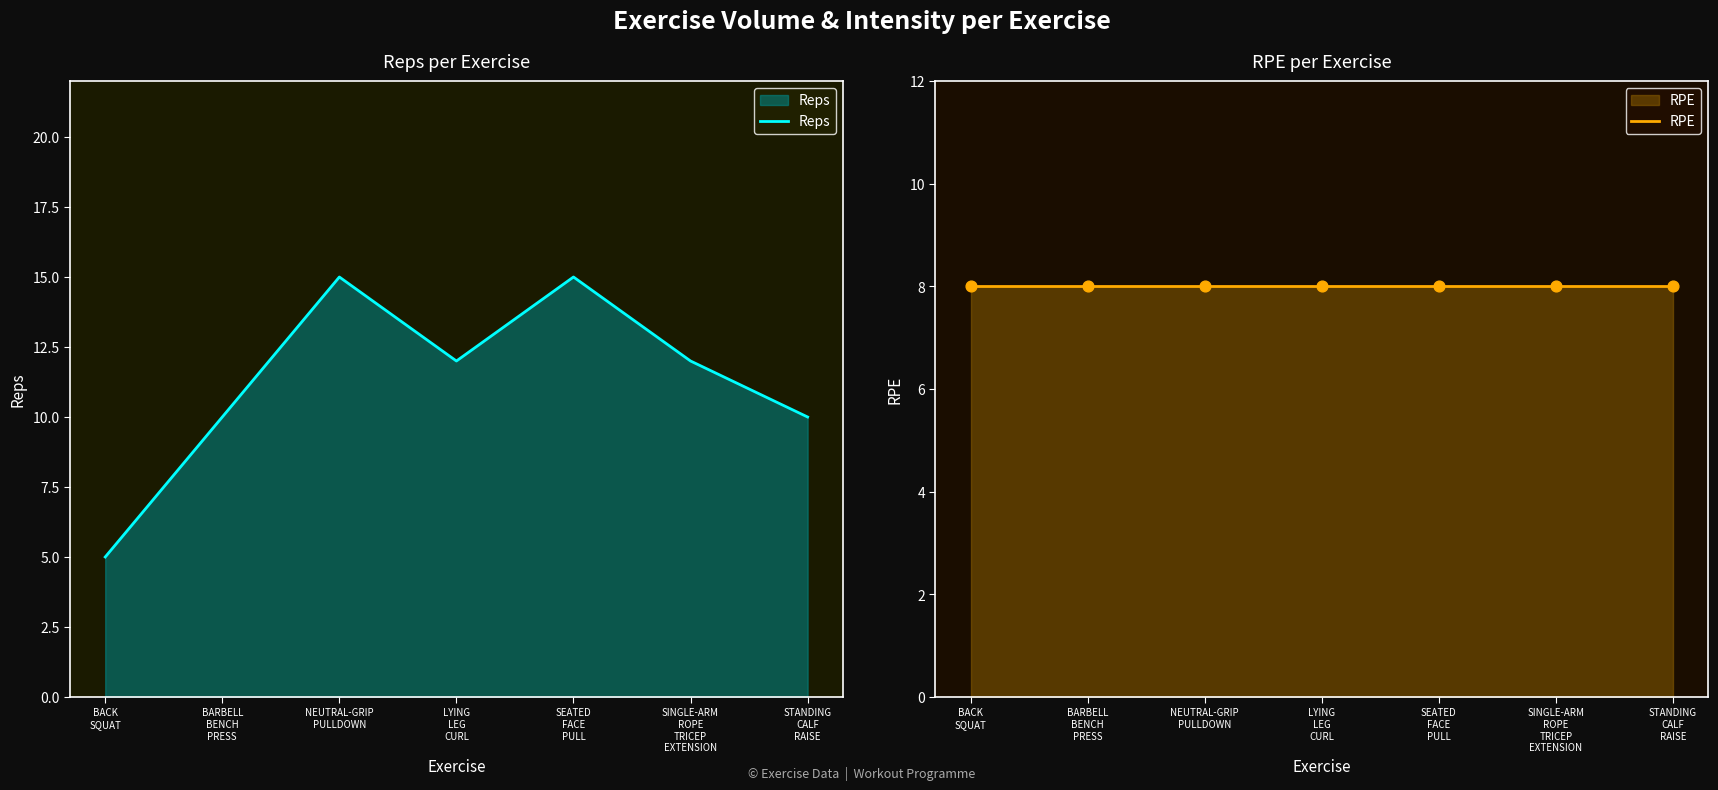

What are all the series names shown in the legend?

Reps, RPE